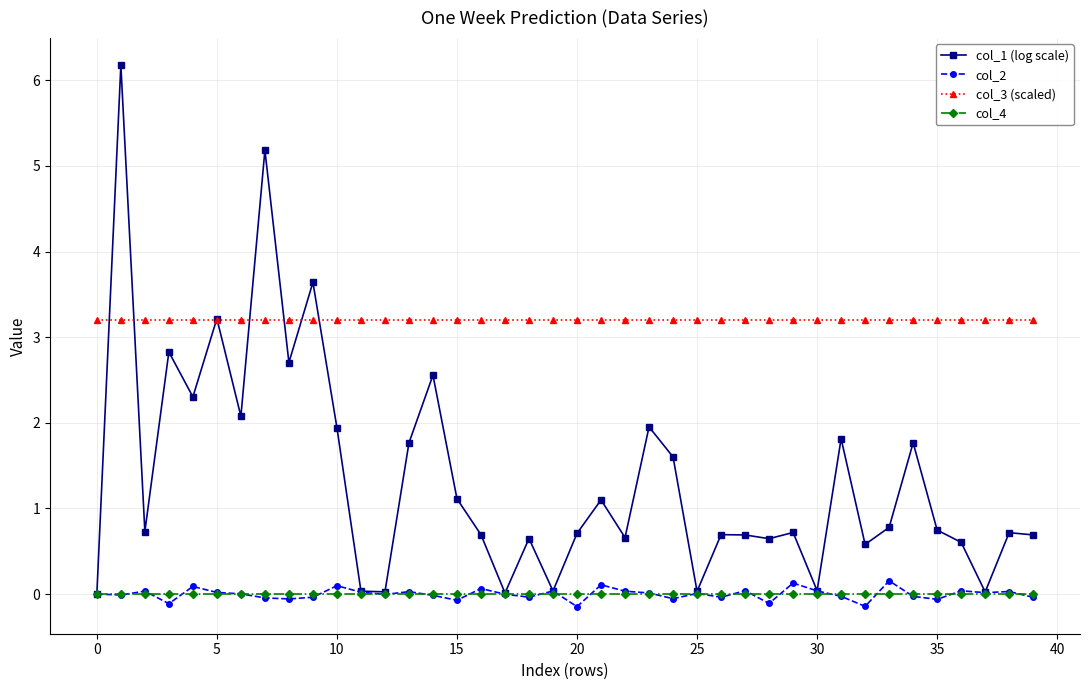

True or false: col_2 has more than 2 interior local peaks.

True